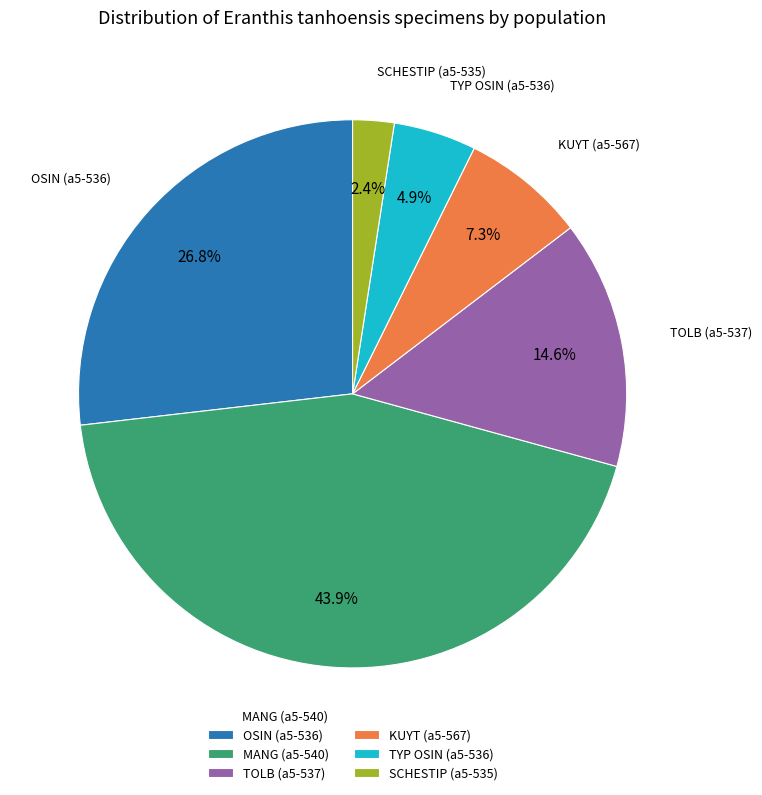

What is the ratio of the value at SCHESTIP (a5-535) to the value at TYP OSIN (a5-536)?

0.5